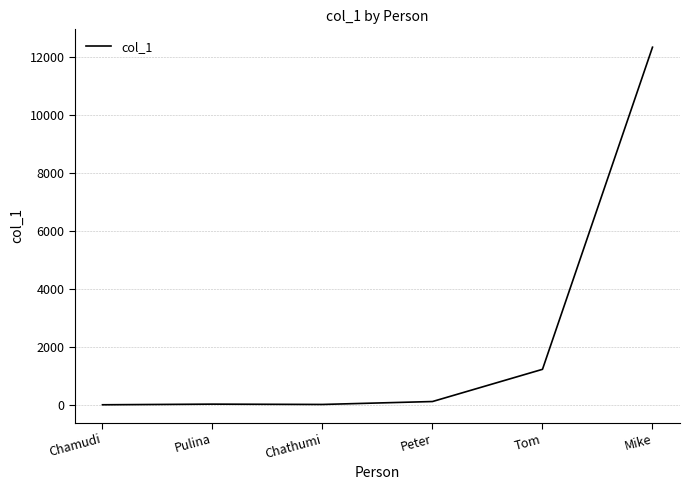

The chart shows a value of 1234 at Tom. True or false?

True